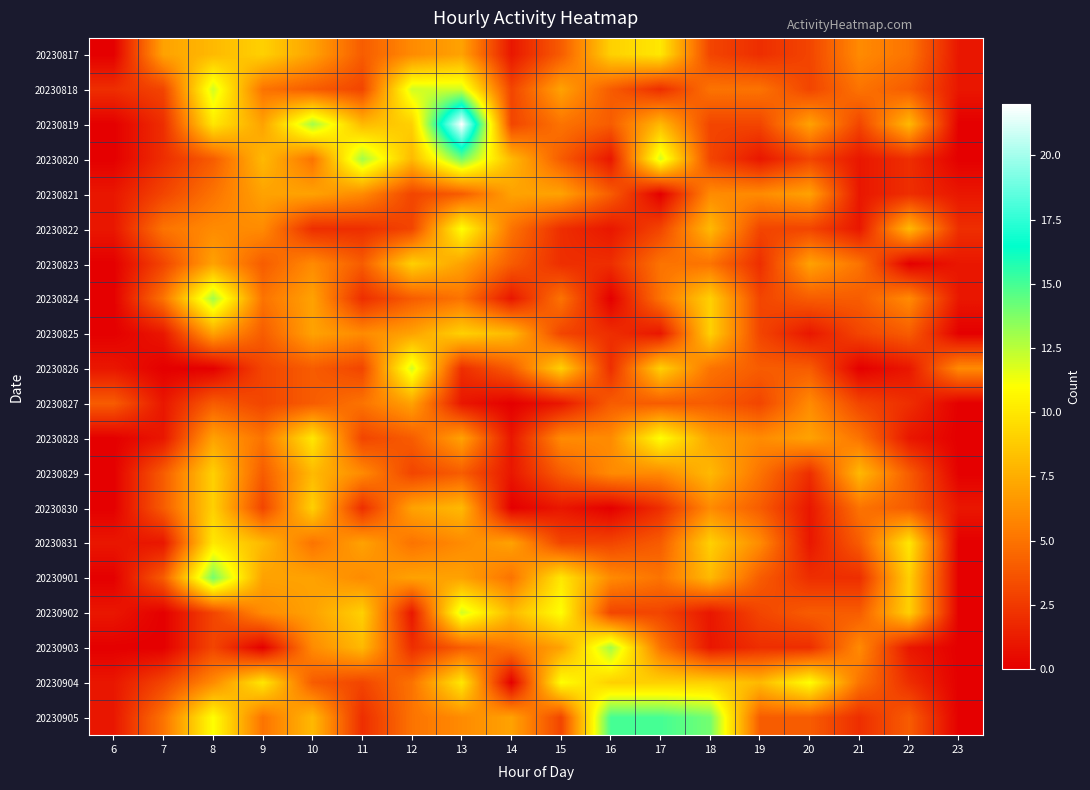

What is the difference between the highest and lowest values at 23?

6